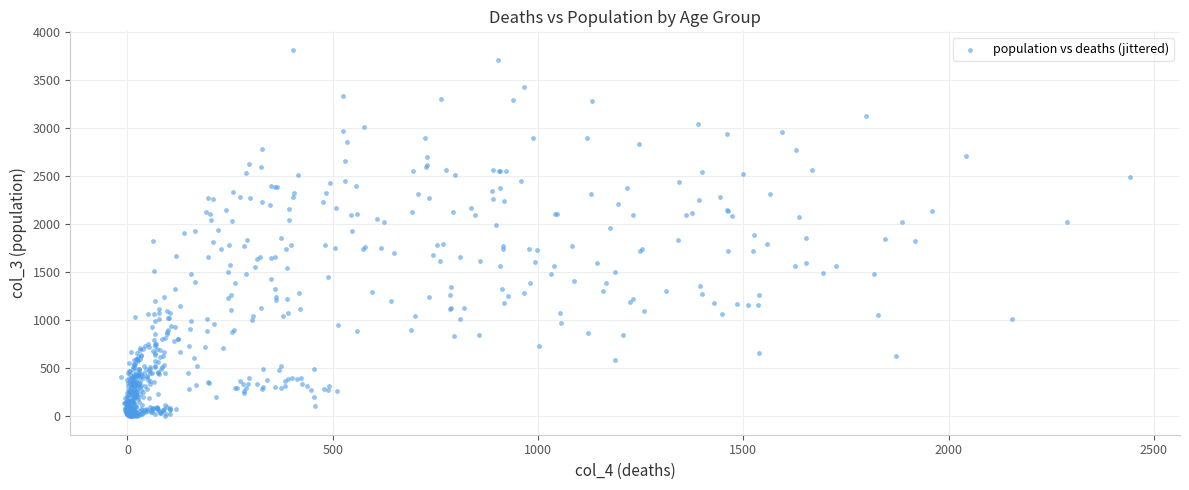

What is the range of X values (max minus min)?

2456.4